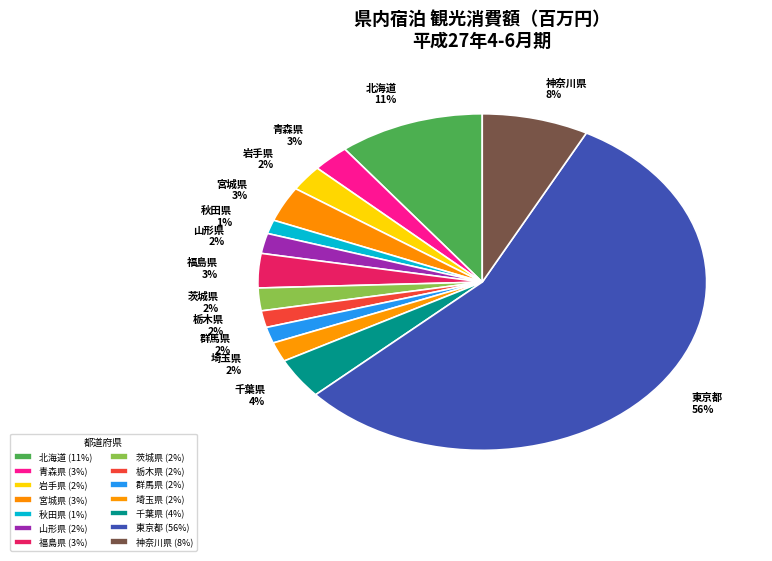

Is there a majority slice in this chart?

Yes